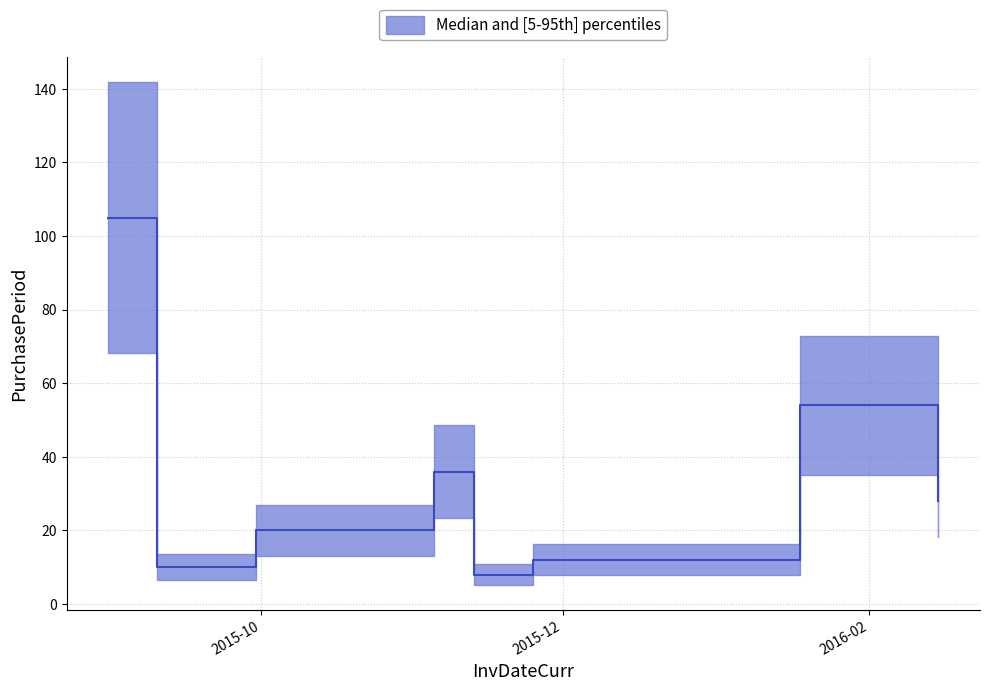

What is the label of the 3rd point from the left?

2015-09-30